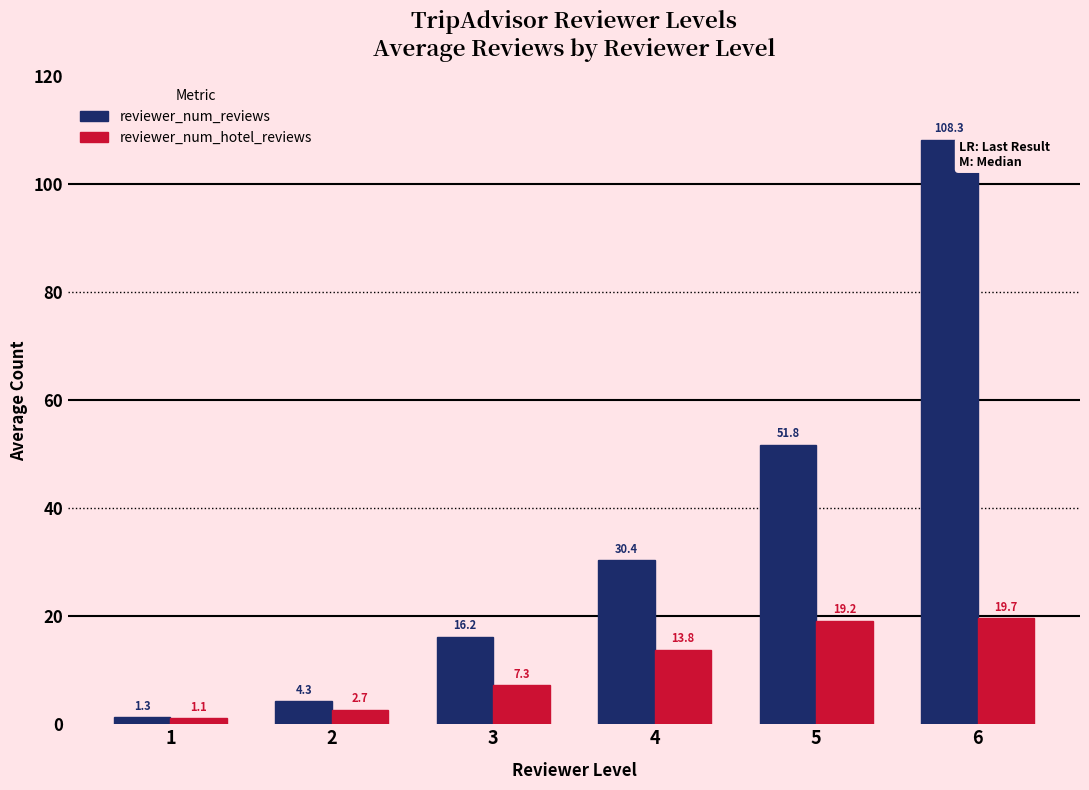

At which label is reviewer_num_hotel_reviews closest to 10?

3